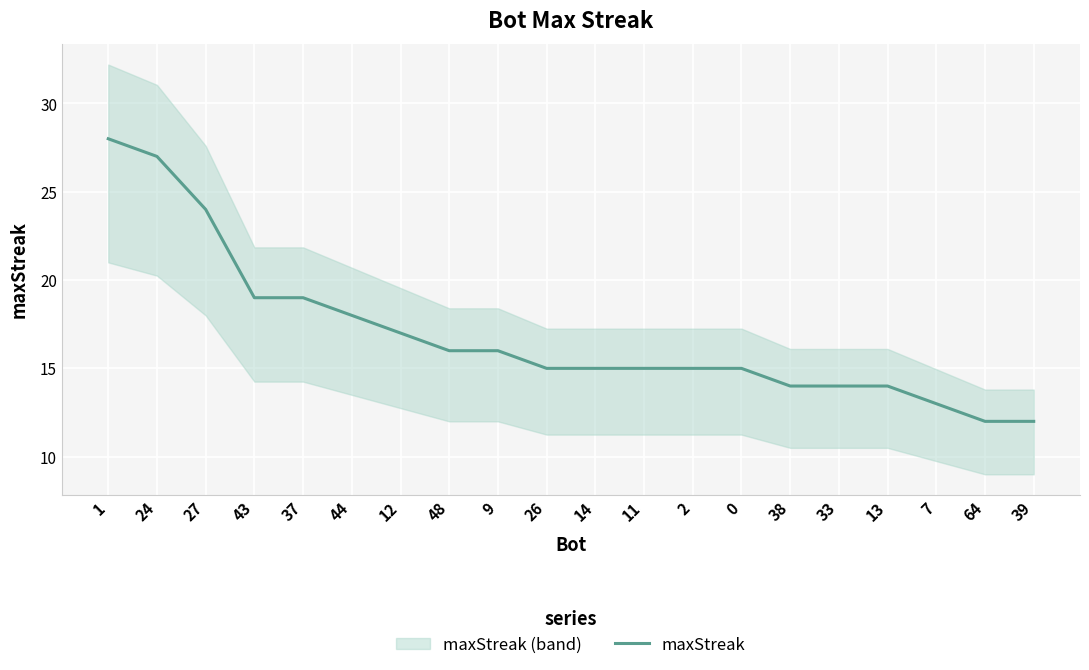

True or false: there are more than 0 points higher than both neighbors.

False